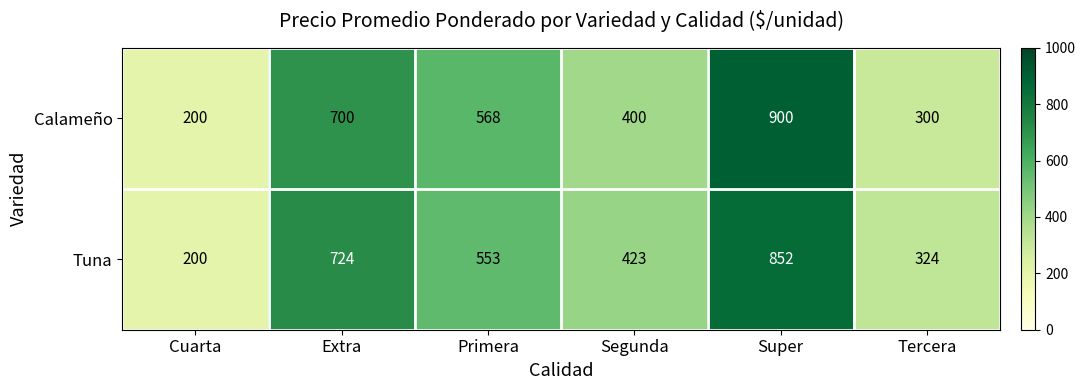

The Tuna series shows 324 at Tercera. True or false?

True